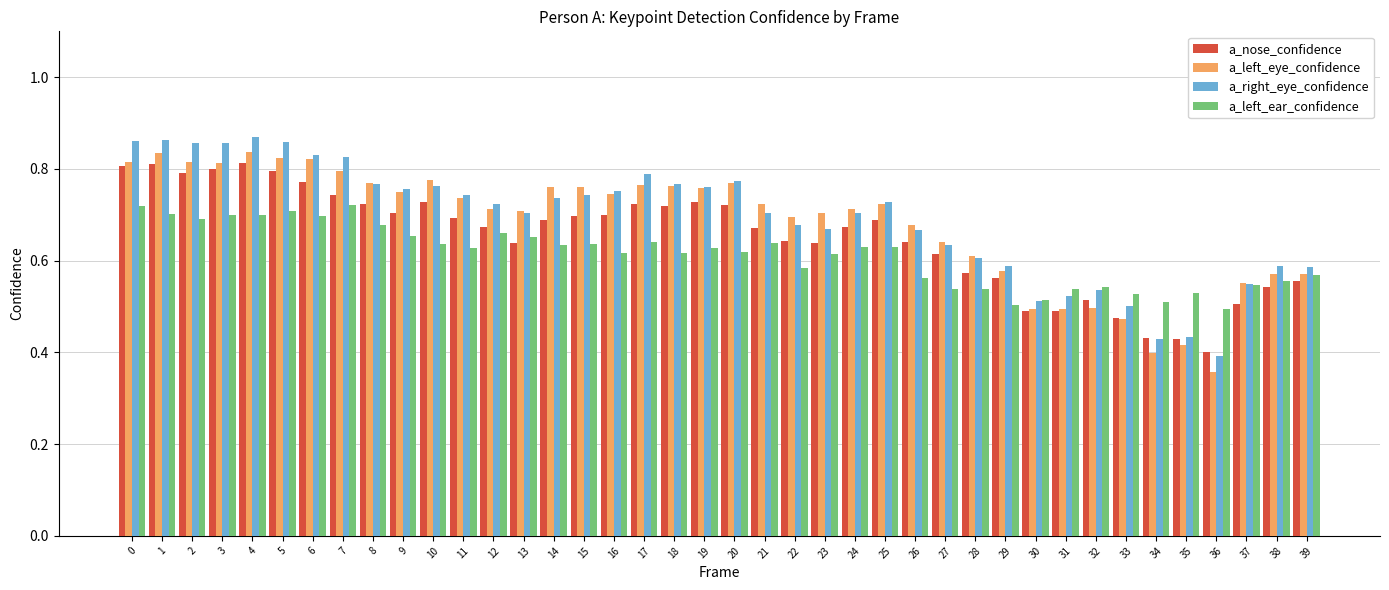

What is the total value across all series at 4?

3.2